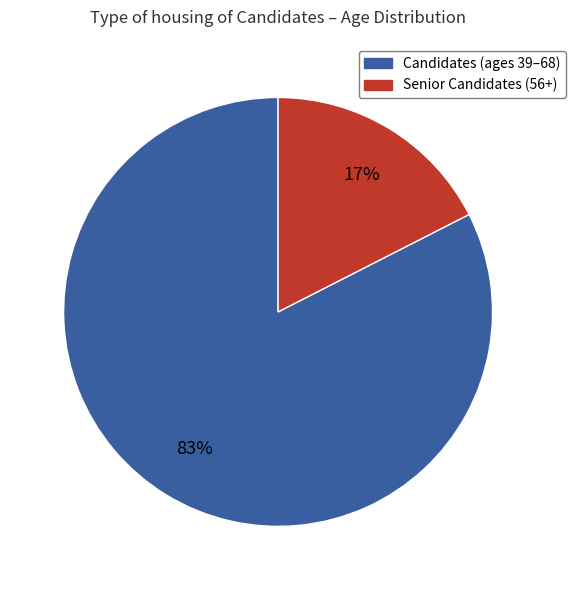

Does any single category account for the majority?

Yes